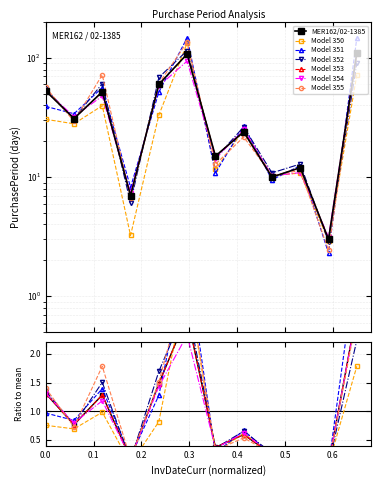

How many data points are less than 31?

6